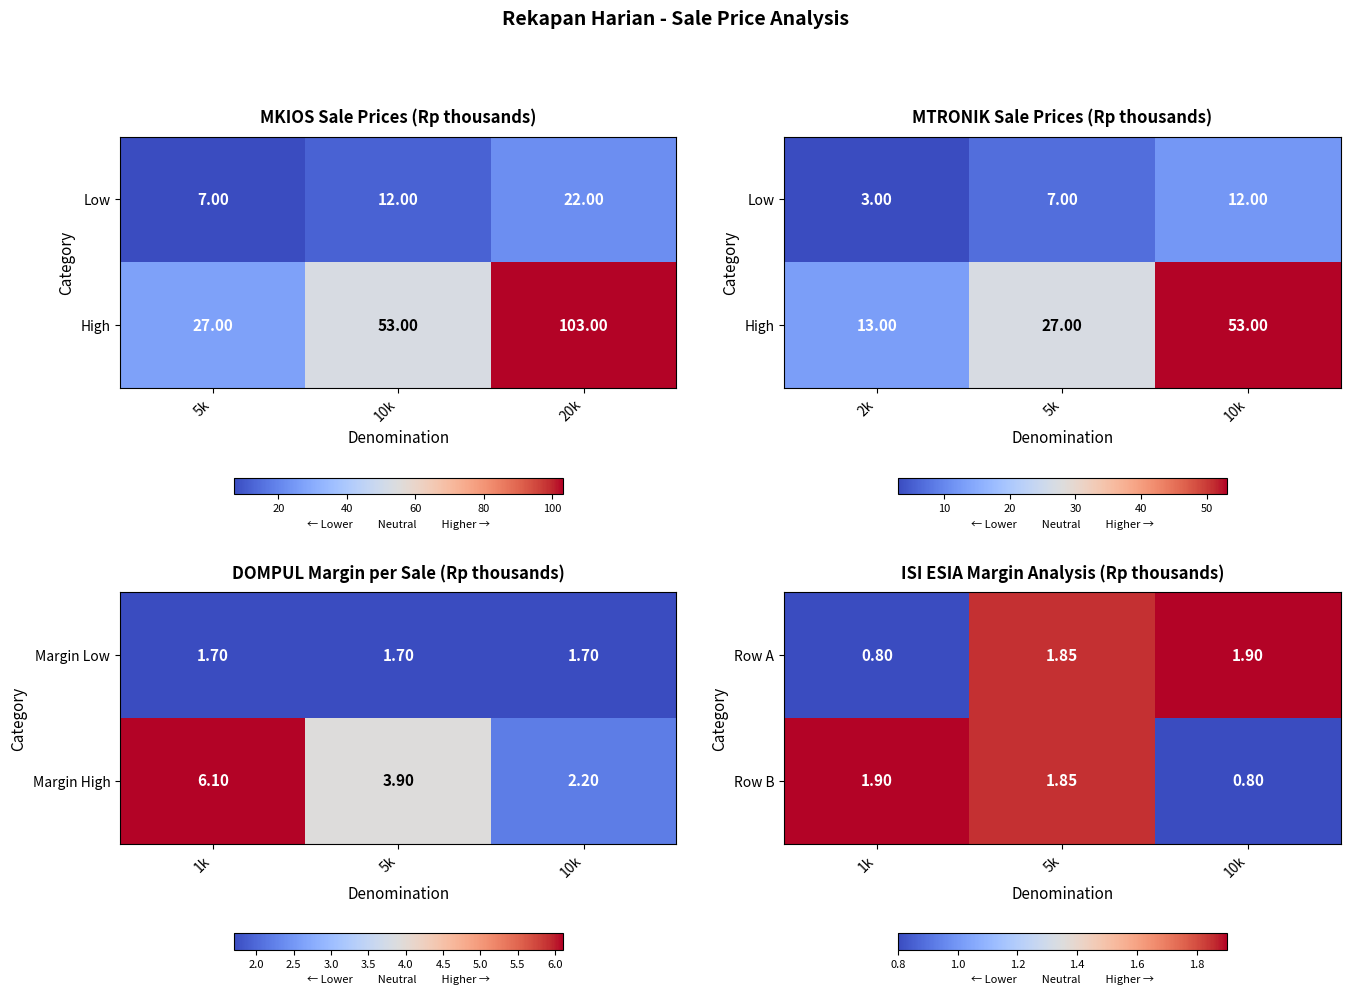

List the labels in order of Margin High value, largest first.

1k, 5k, 10k